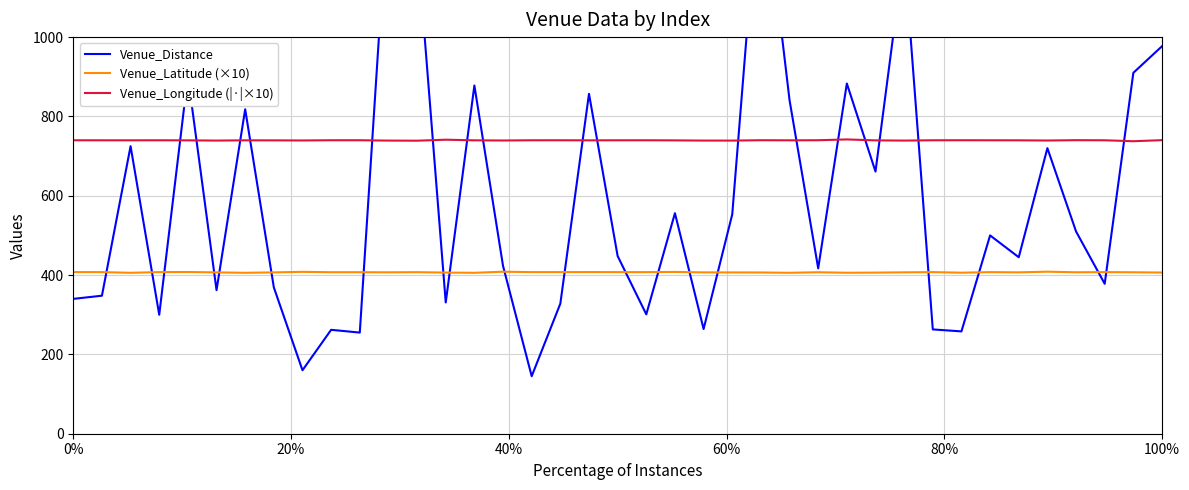

True or false: Venue_Latitude (×10) has a value of 407.6 at 0%.

True